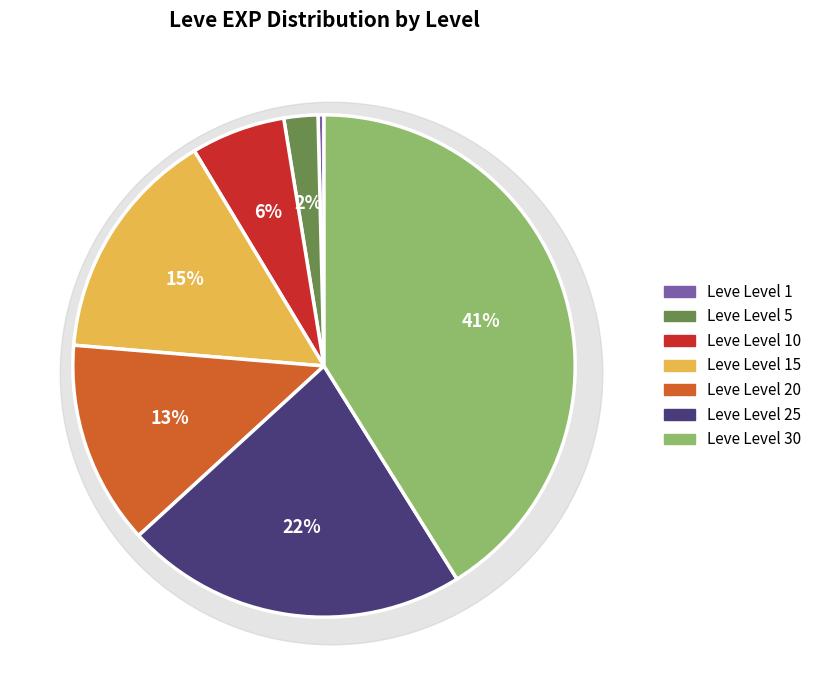

What is the smallest slice in the pie chart?

Leve Level 1